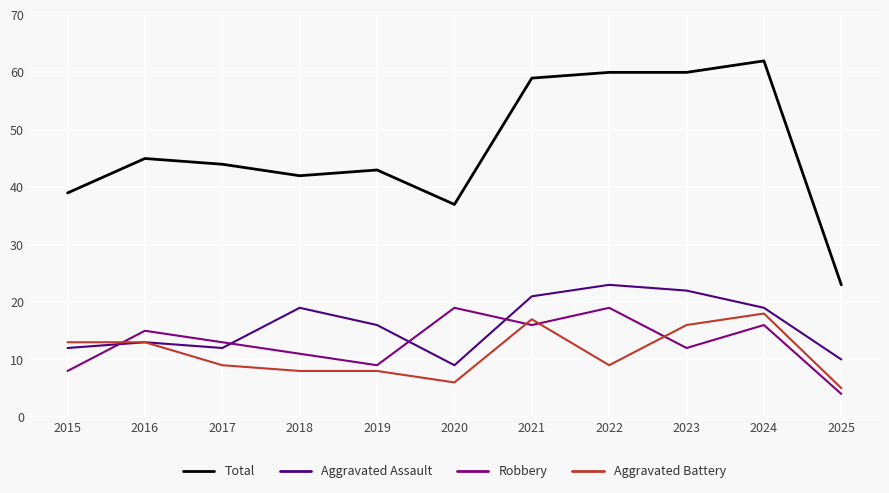

The value of Aggravated Assault at 2020 is 9. True or false?

True